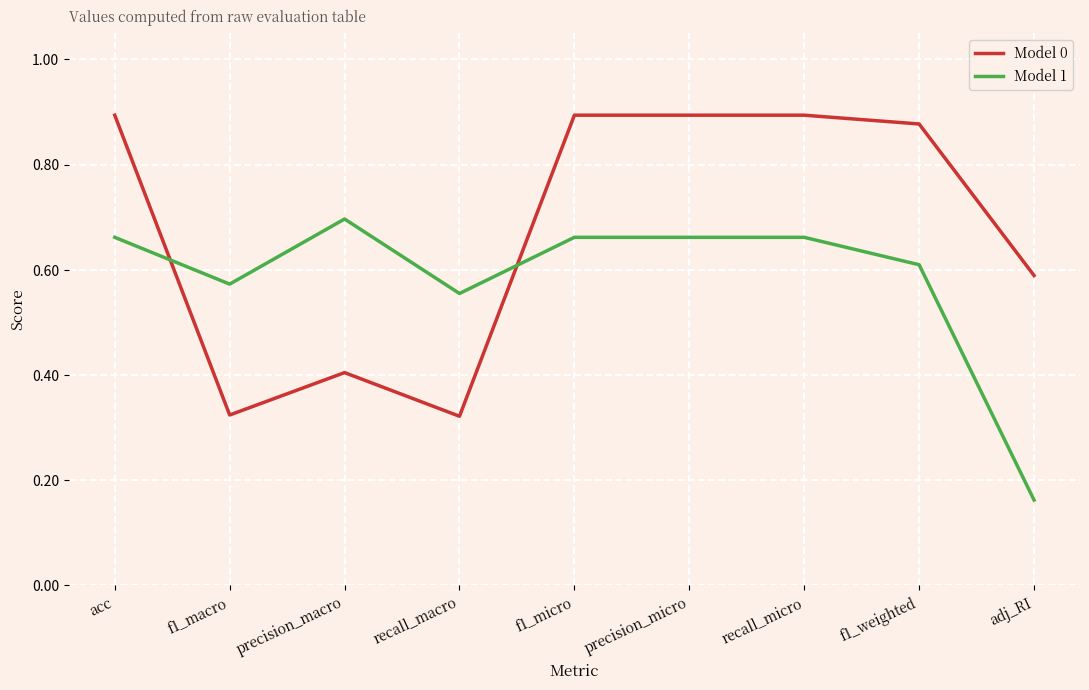

How many Model 1 values are between 0 and 1?

9